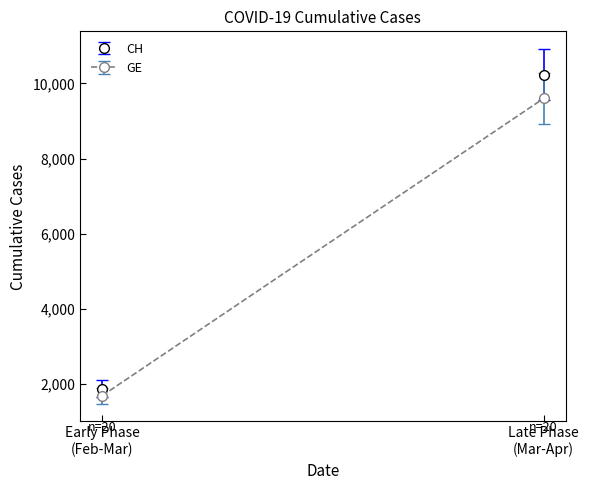

How many distinct data groups are displayed?

2